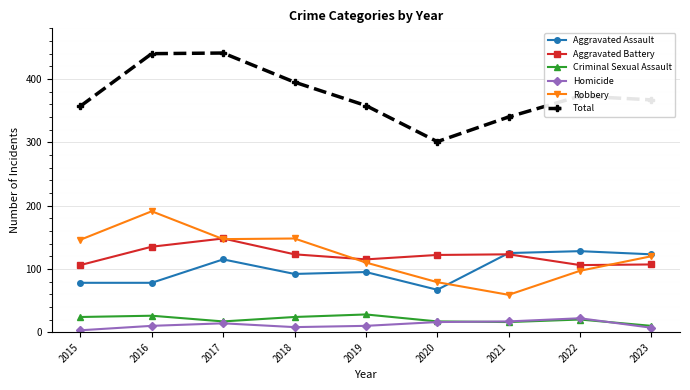

What is the value of the Criminal Sexual Assault point at the 1st from the left?

24